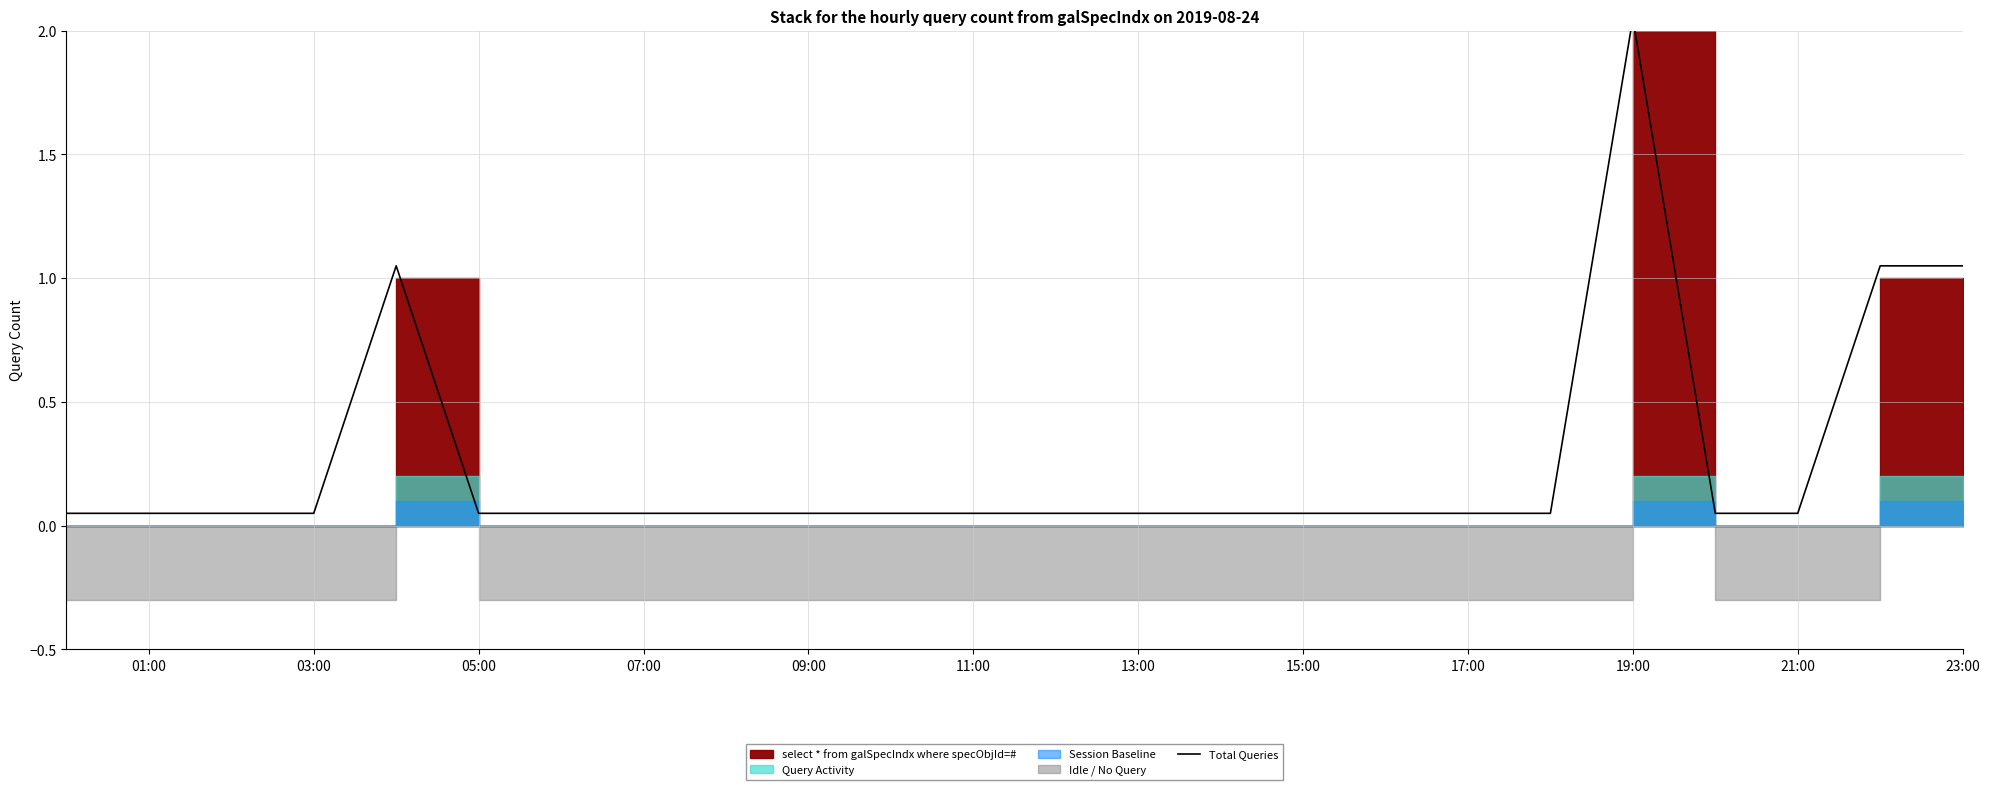

What is the average value?

0.3